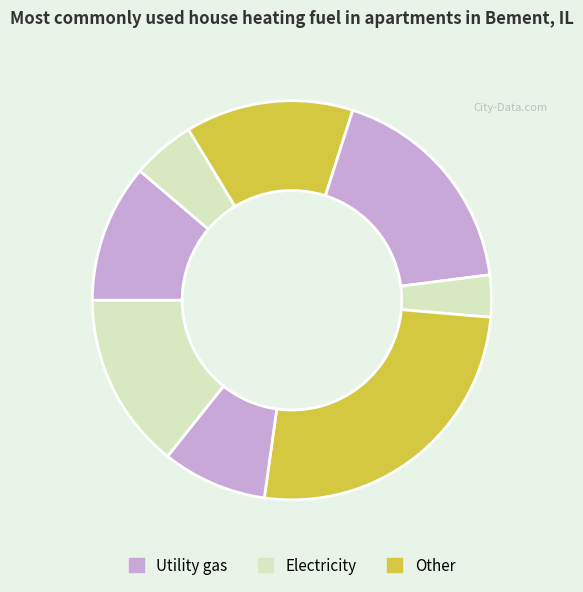

How many segments does this pie chart have?

8